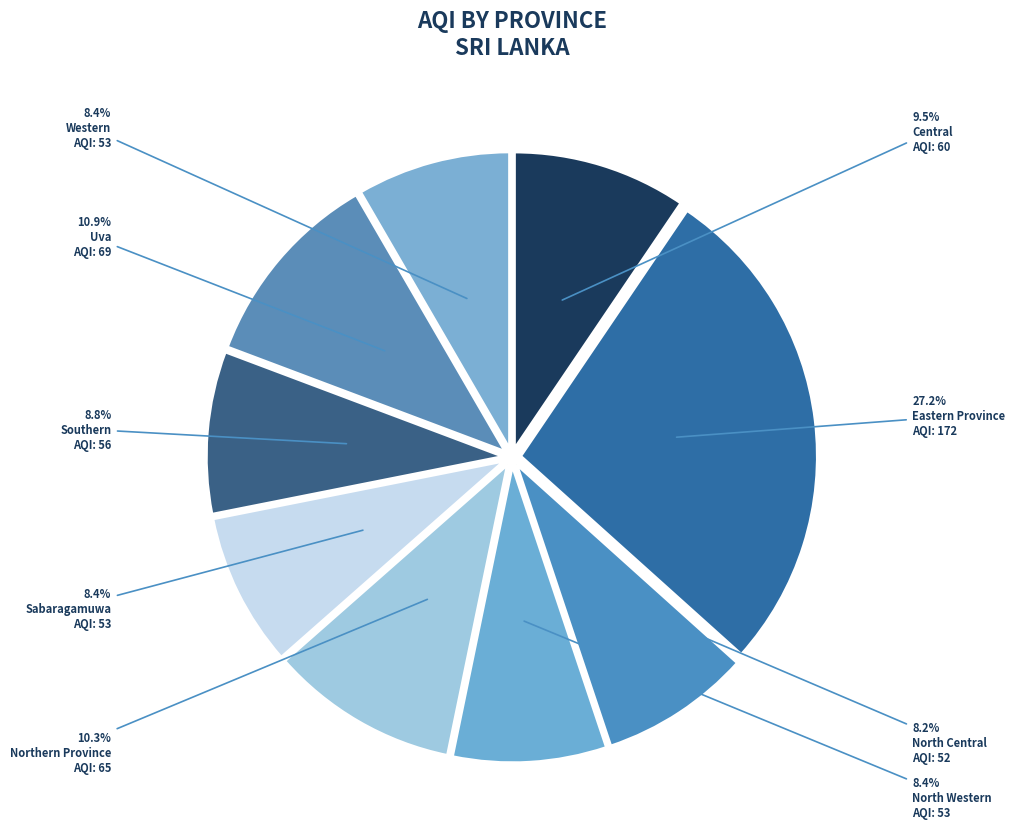

The Central slice represents 1% of the pie. True or false?

False